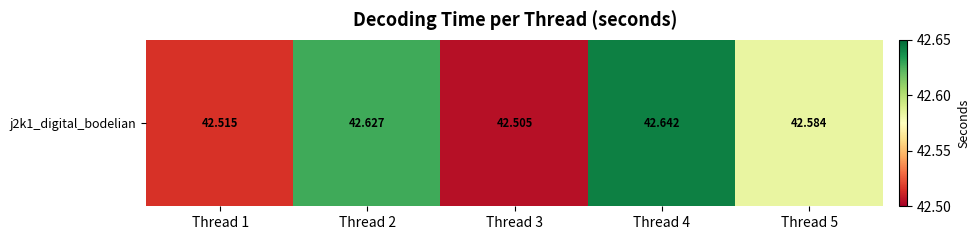

What is the smallest value displayed?

42.5